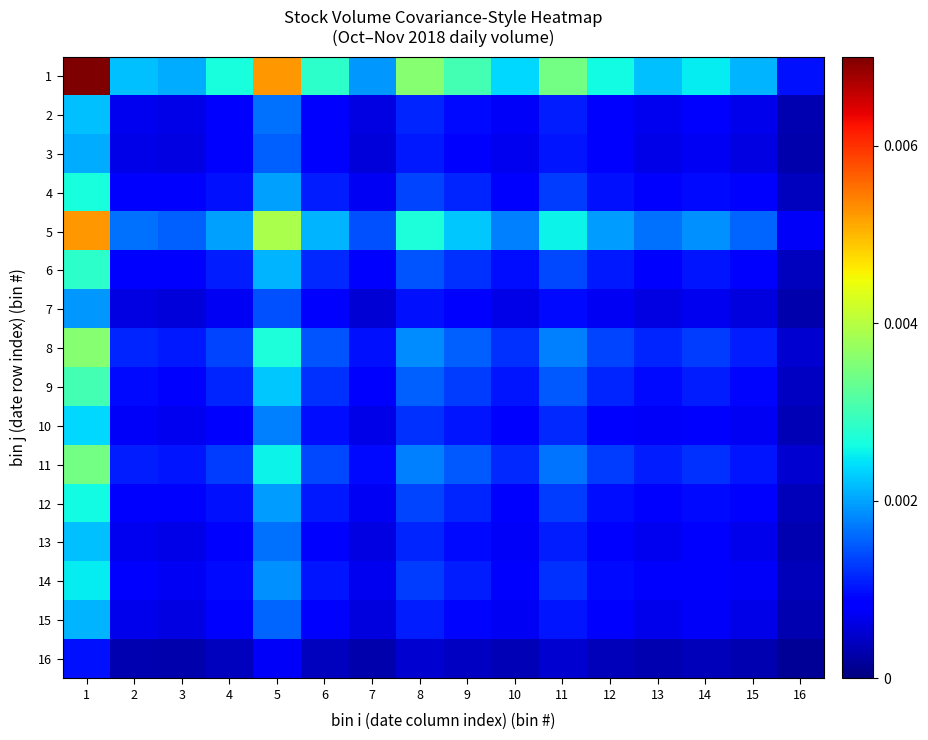

How many categories are shown in the chart?

16